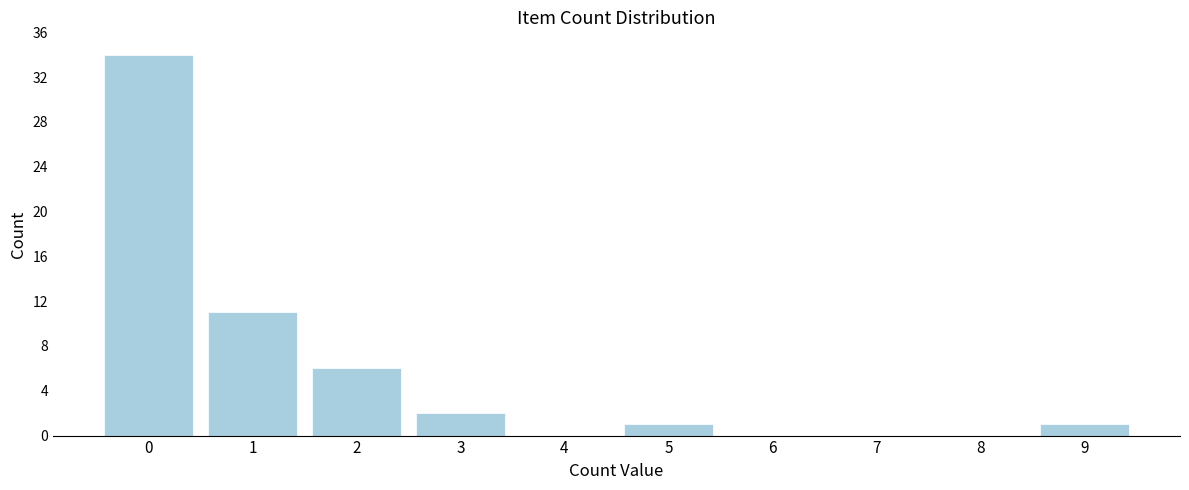

Reading left to right, list all the values displayed in this chart.

0=34	1=11	2=6	3=2	4=0	5=1	6=0	7=0	8=0	9=1